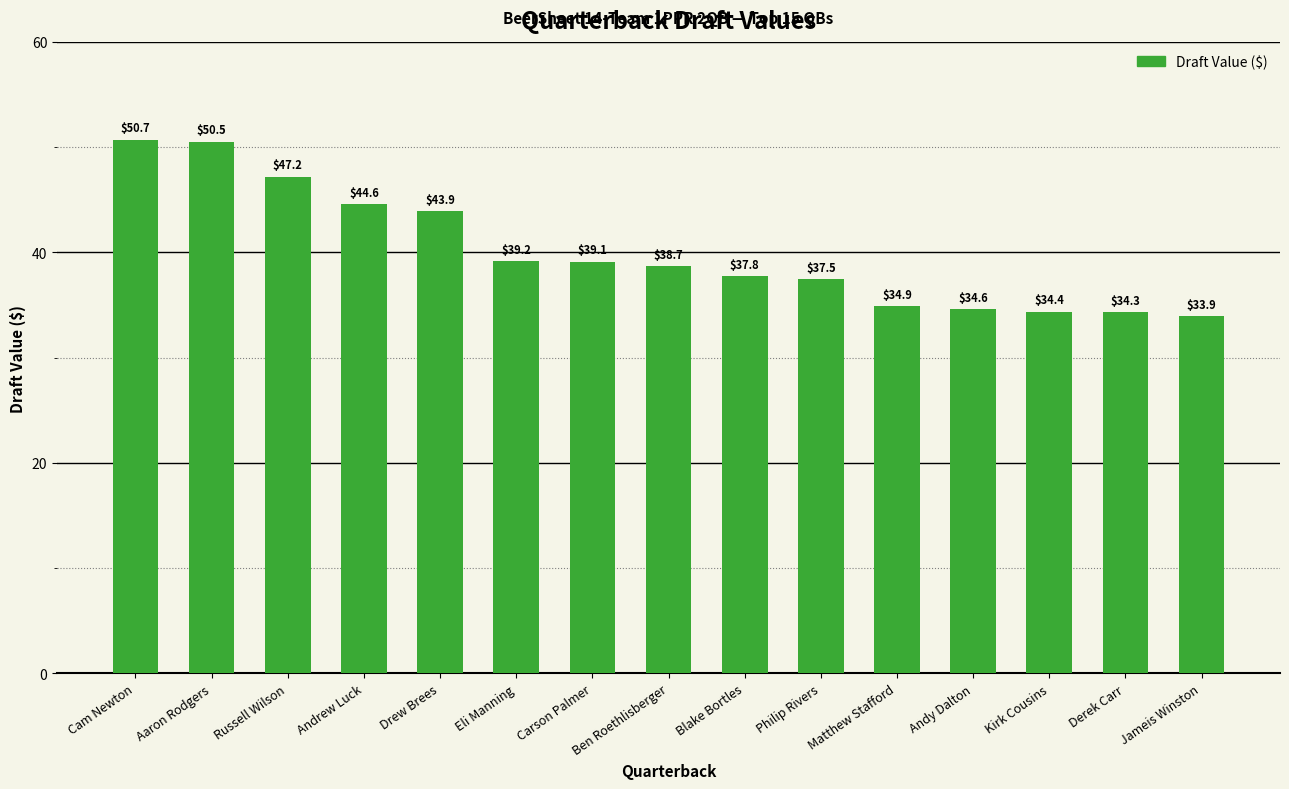

What is the label of the 6th bar from the left?

Eli Manning